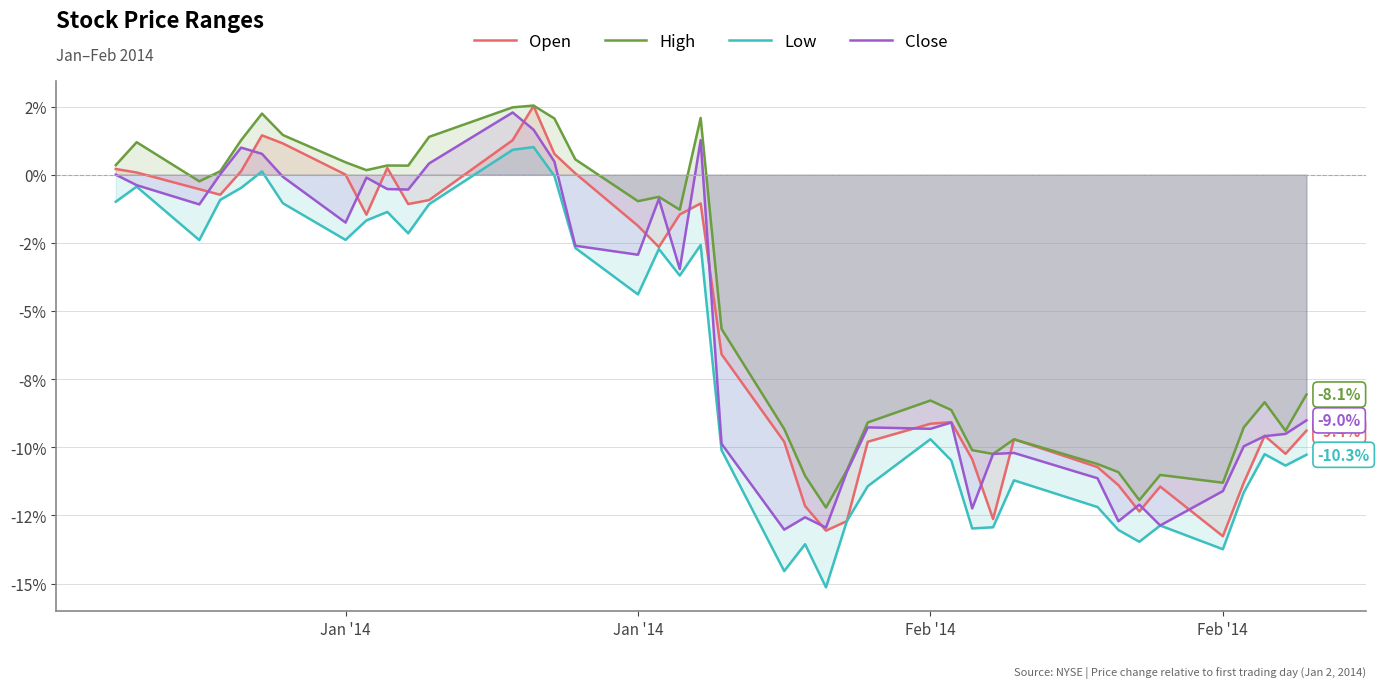

Which series has the widest spread of values?

Low